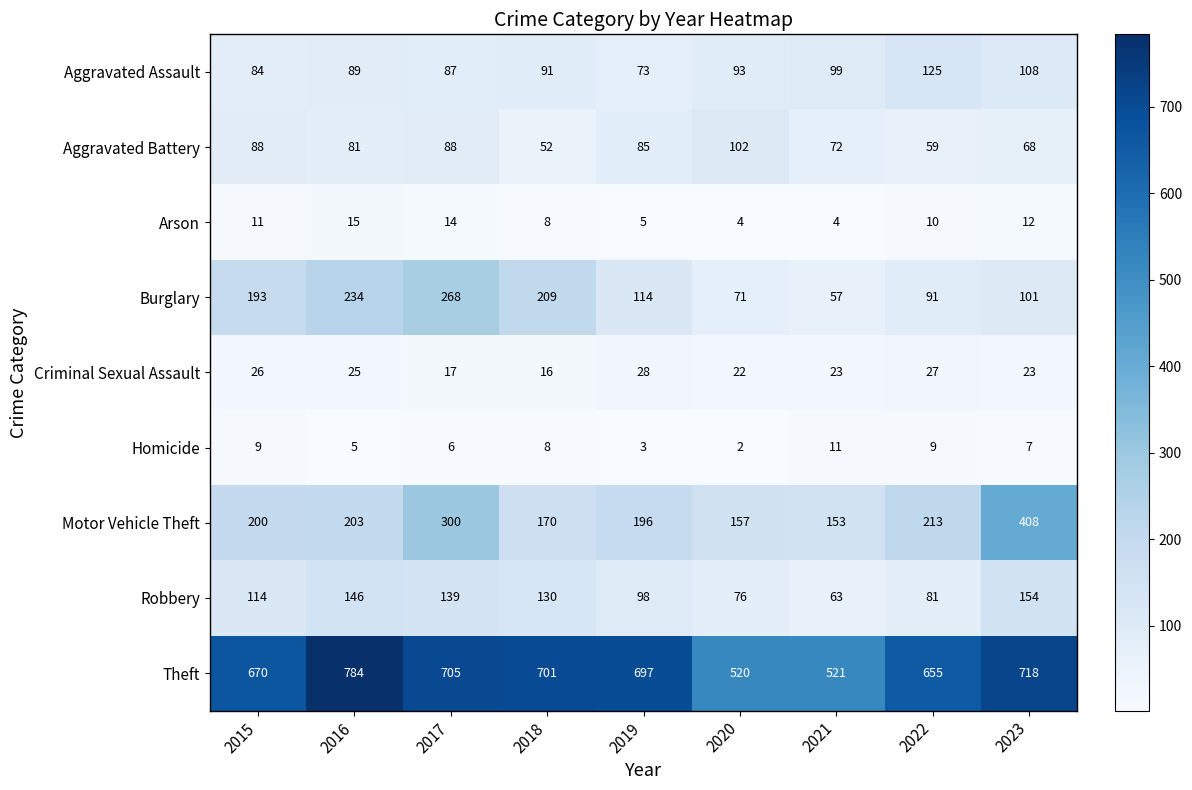

What is the minimum value shown in the chart?

2